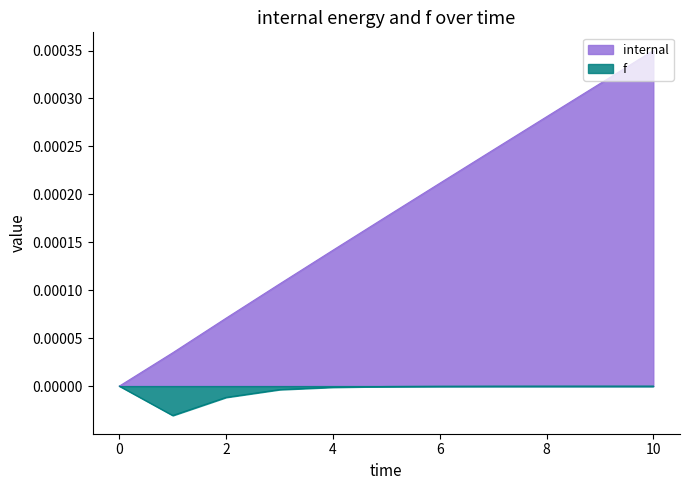

True or false: internal and f intersect in this chart.

False